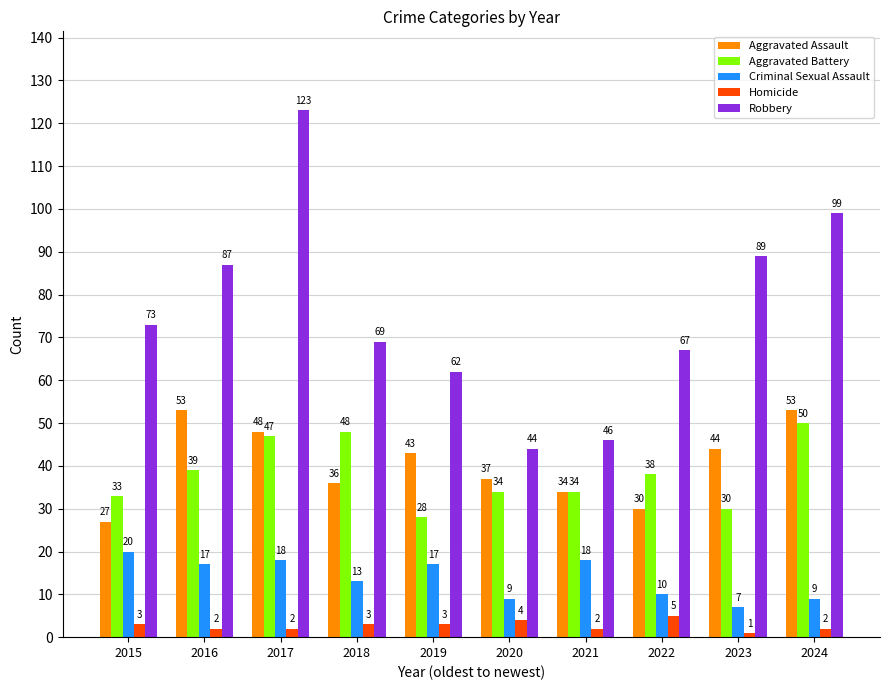

Which label corresponds to the largest value in the chart?

2017